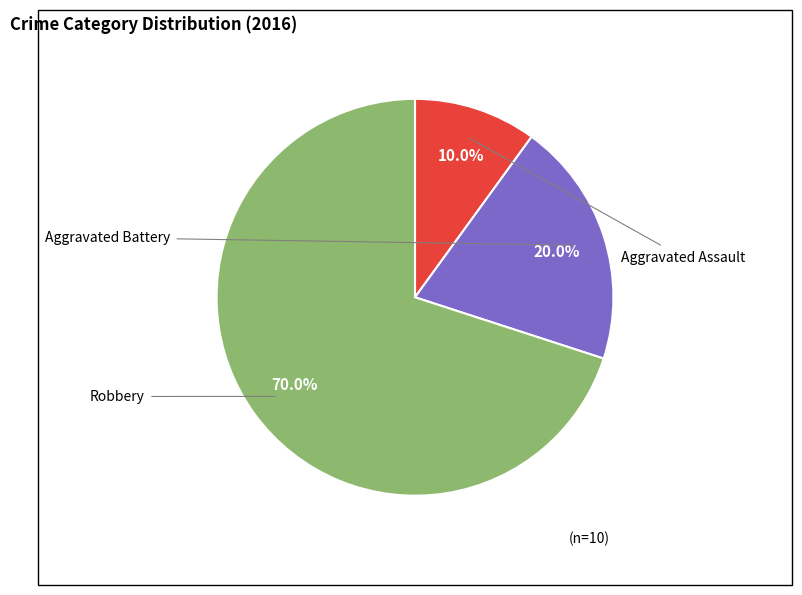

How many slices are in this pie chart?

3